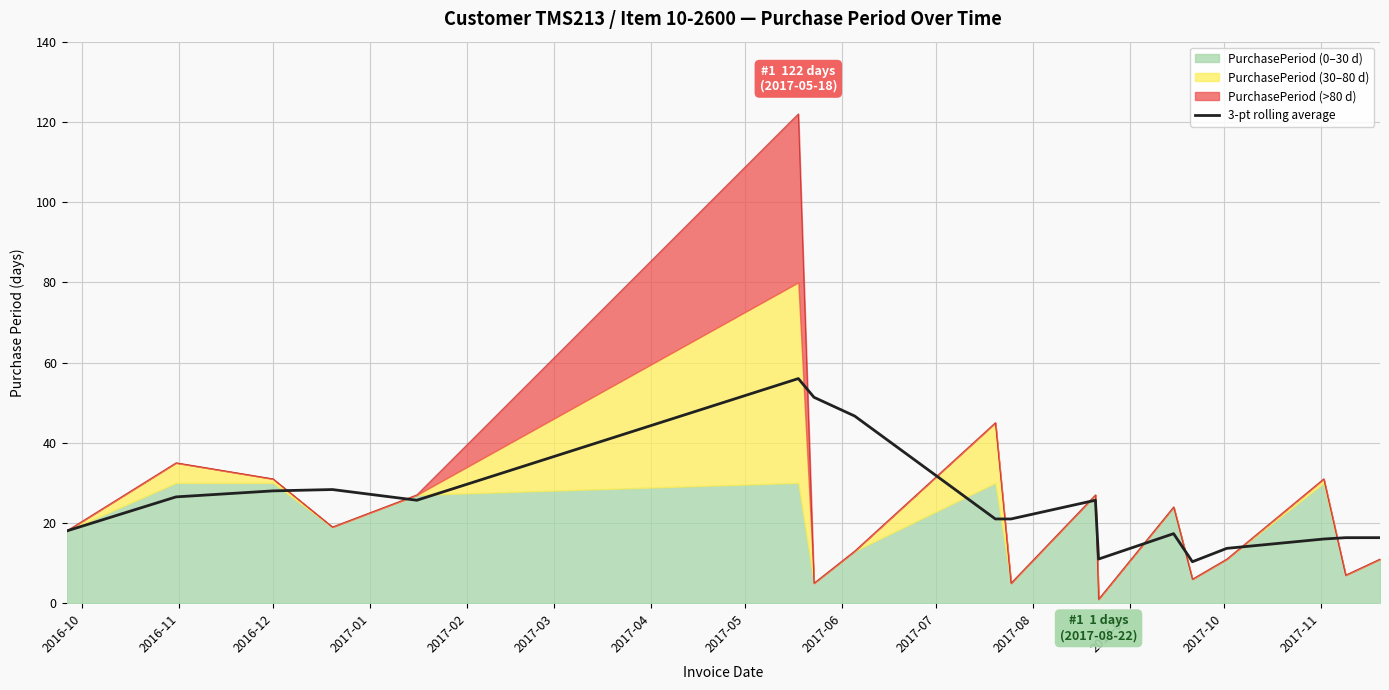

Reading left to right, transcribe all the data shown in this chart.

18.0	26.5	28.0	28.3	25.7	56.0	51.3	46.7	21.0	21.0	25.7	11.0	17.3	10.3	13.7	16.0	16.3	16.3